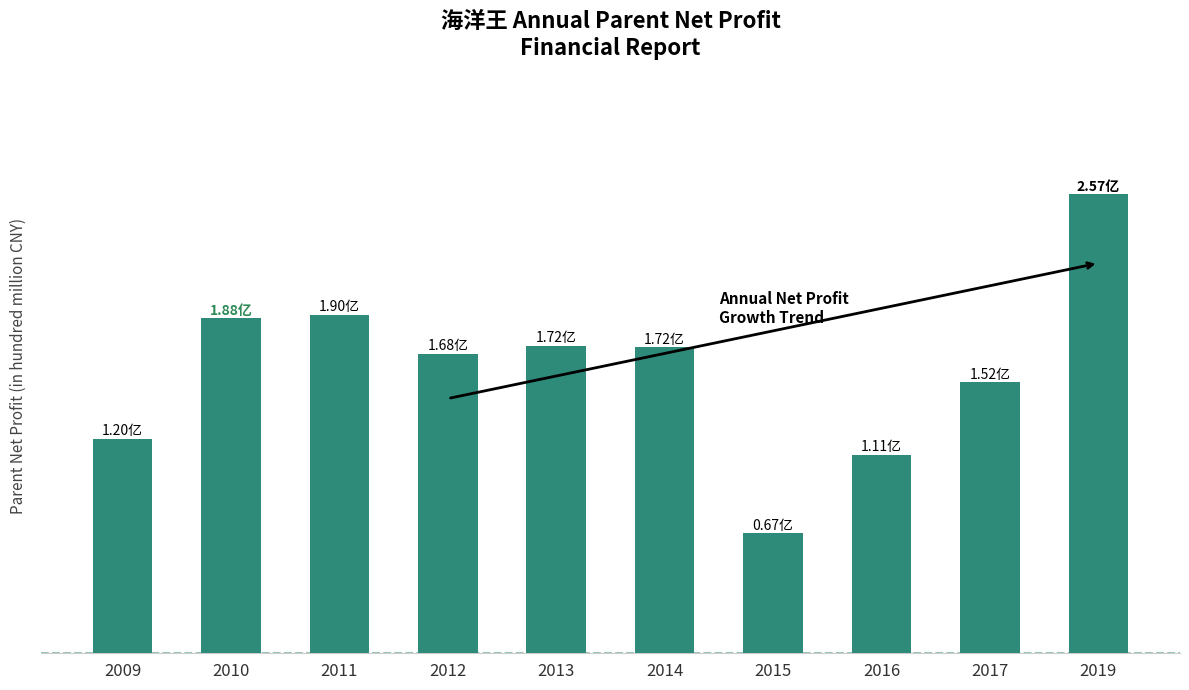

Reading right to left, transcribe all the data shown in this chart.

2019=2.6	2017=1.5	2016=1.1	2015=0.7	2014=1.7	2013=1.7	2012=1.7	2011=1.9	2010=1.9	2009=1.2